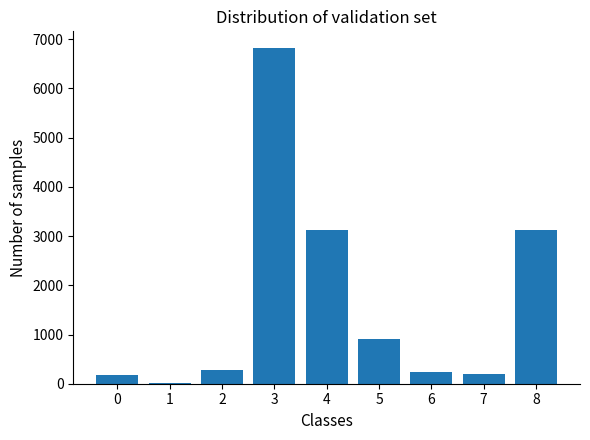

What is the greatest value displayed?

6820